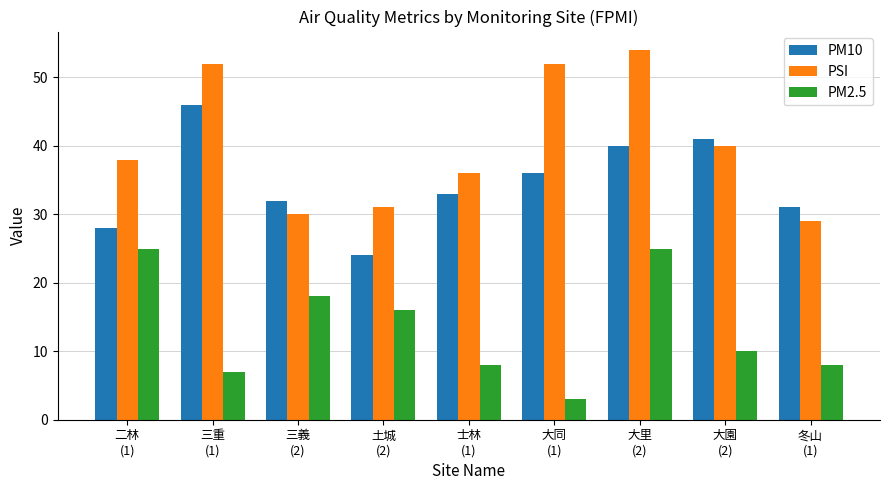

How many bars are there in each group?

3